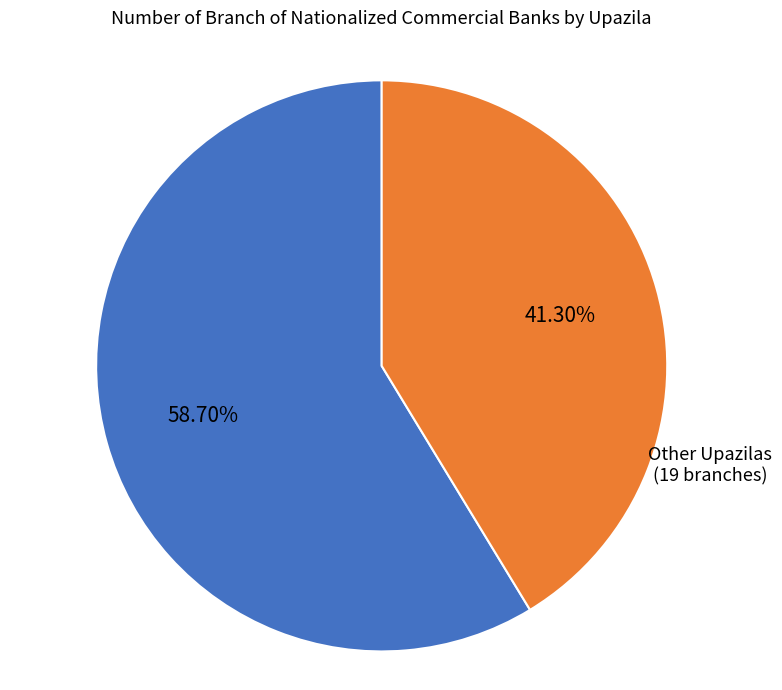

Approximately how many times larger is the value at Jagannathpur & Sunamganj Sadar (27 branches) compared to Other Upazilas (19 branches)?

1.4